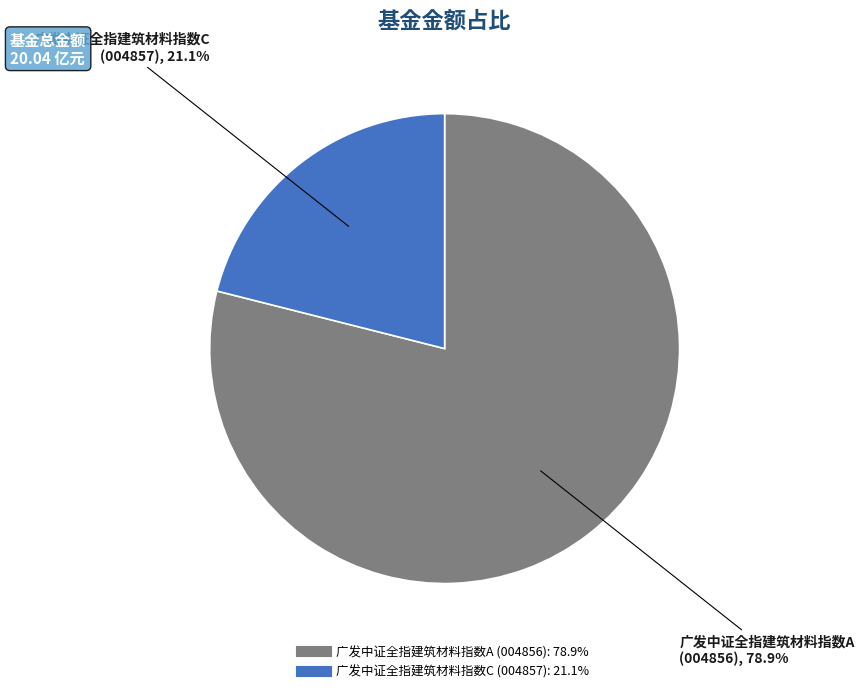

Which slice is the smallest?

广发中证全指建筑材料指数C